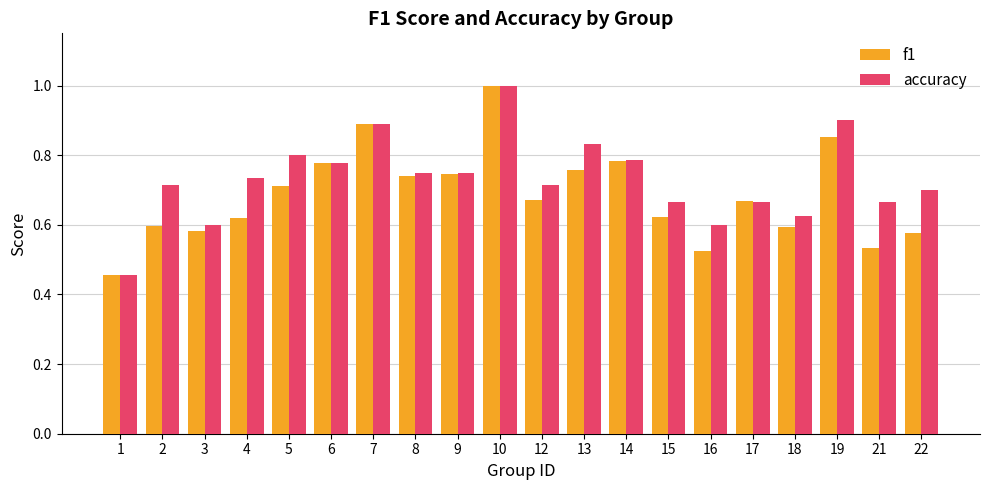

Rank the series by their average value, from lowest to highest.

f1, accuracy